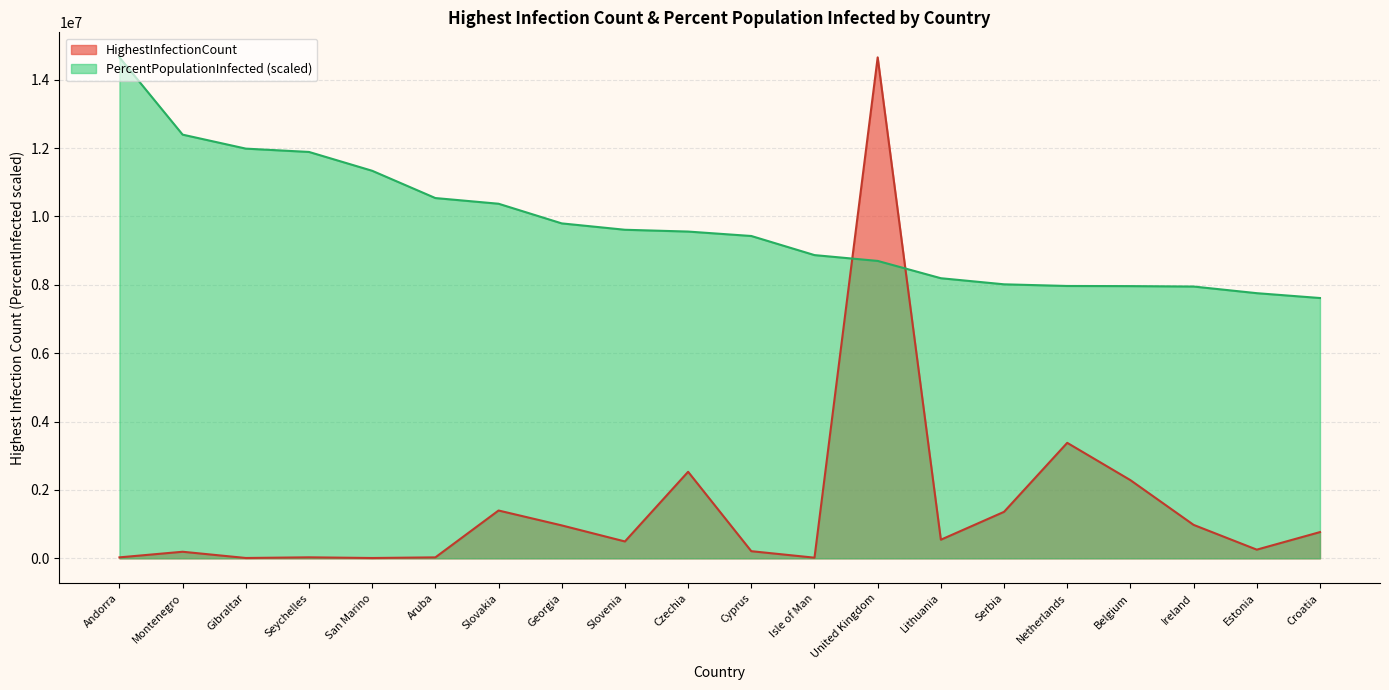

At which label does PercentPopulationInfected first exceed 9557065?

Andorra